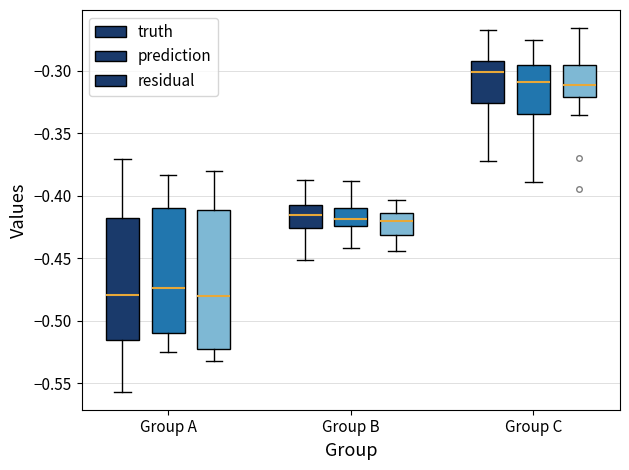

Reading left to right, transcribe this box plot: for each box, give where its median line is, the range the box spans, and where its two whiskers end, as read against the y-axis. The values are not printed on the chart, so give them approximately, as read against the axis.

Group A (truth): median -0.480, box -0.515 to -0.420, whiskers -0.555 to -0.370
Group A (prediction): median -0.475, box -0.510 to -0.410, whiskers -0.525 to -0.385
Group A (residual): median -0.480, box -0.525 to -0.410, whiskers -0.530 to -0.380
Group B (truth): median -0.415, box -0.425 to -0.405, whiskers -0.450 to -0.385
Group B (prediction): median -0.420, box -0.425 to -0.410, whiskers -0.440 to -0.390
Group B (residual): median -0.420, box -0.430 to -0.415, whiskers -0.445 to -0.405
Group C (truth): median -0.300, box -0.325 to -0.290, whiskers -0.370 to -0.265
Group C (prediction): median -0.310, box -0.335 to -0.295, whiskers -0.390 to -0.275
Group C (residual): median -0.310, box -0.320 to -0.295, whiskers -0.335 to -0.265